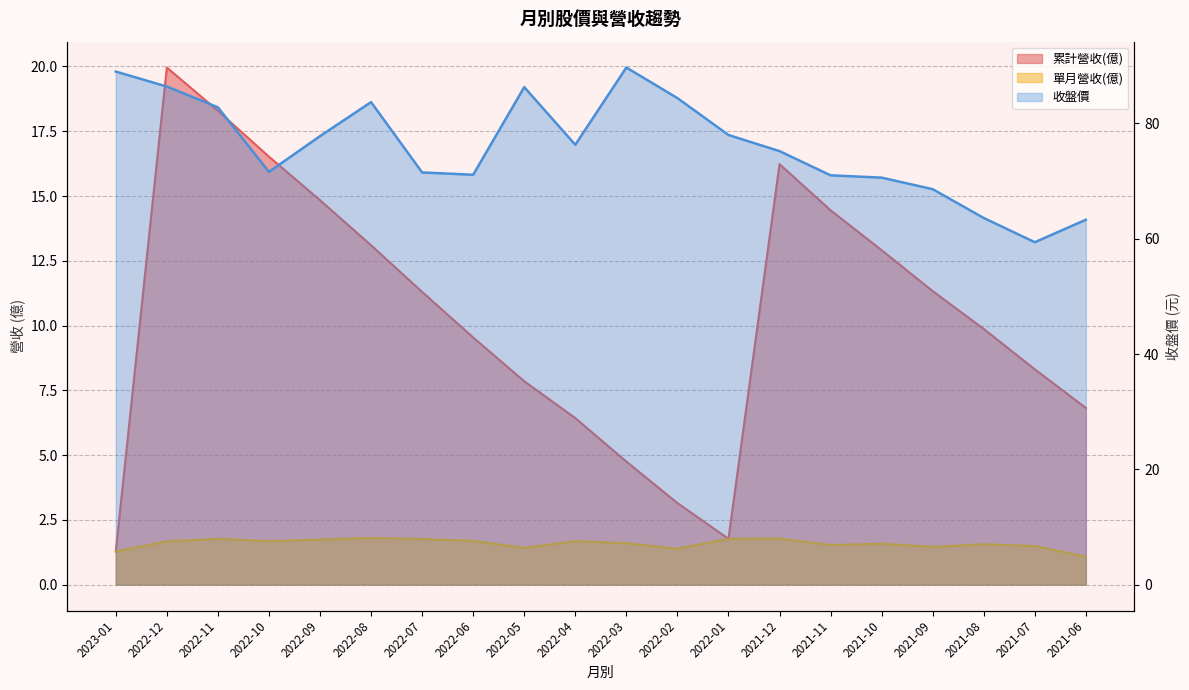

Does the chart display data point markers on the line(s)?

No